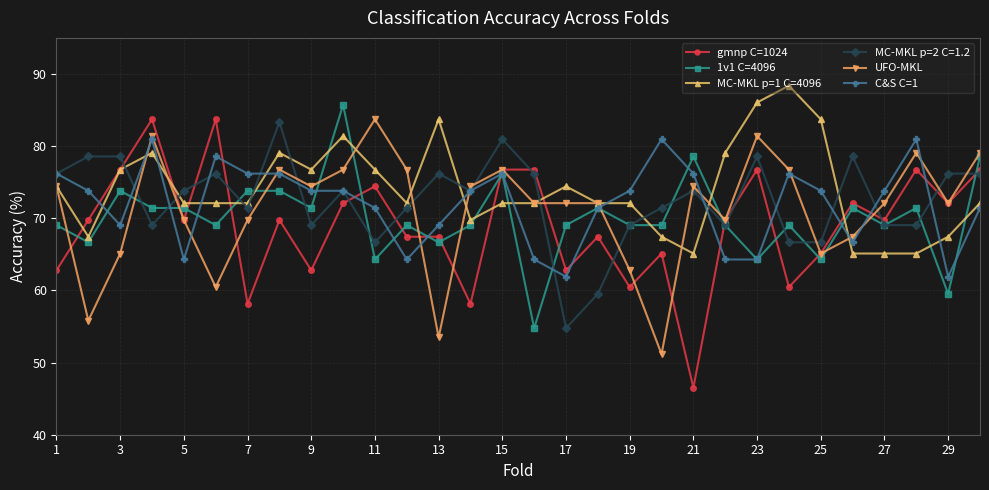

How many data points does each series have?

30